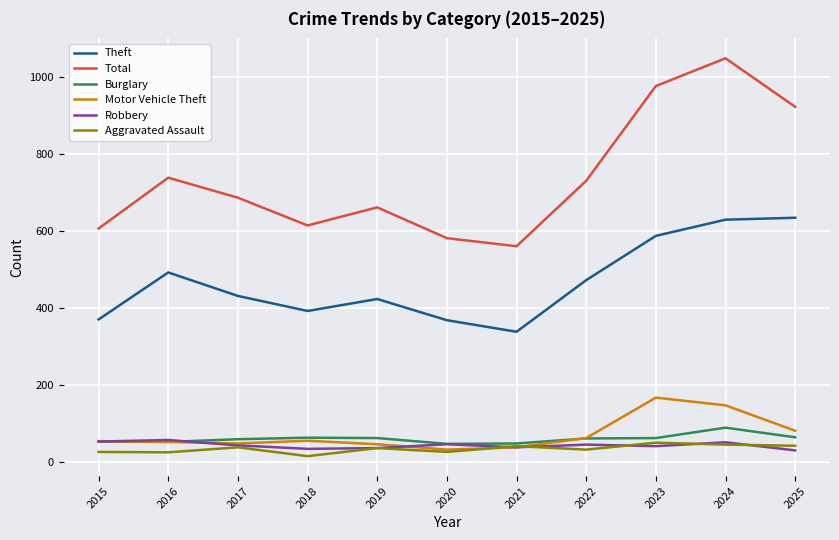

What are all the series names shown in the legend?

Theft, Total, Burglary, Motor Vehicle Theft, Robbery, Aggravated Assault